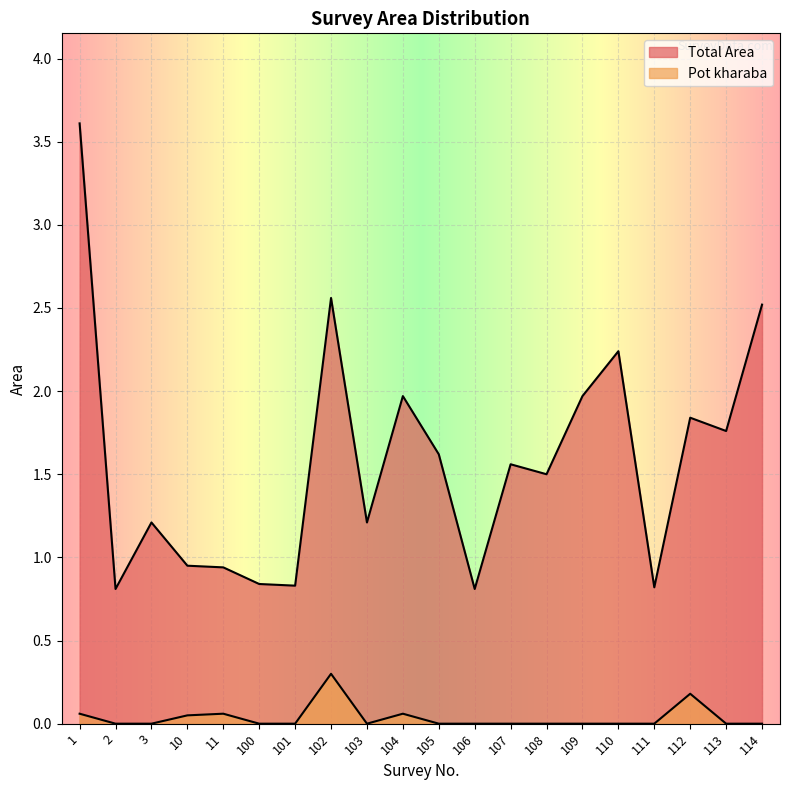

Which series has the largest total across all categories?

Total Area